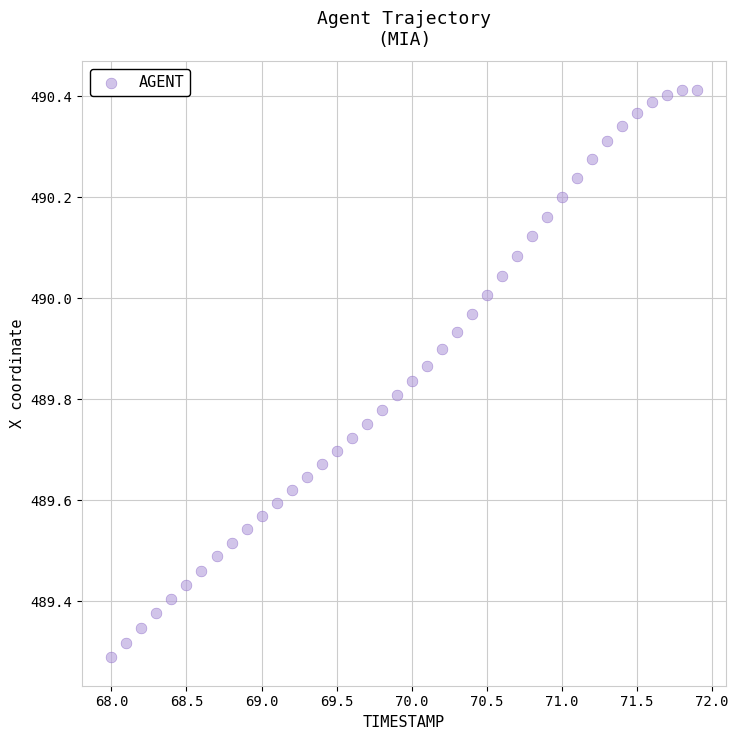

What is the range of X values (max minus min)?

3.9